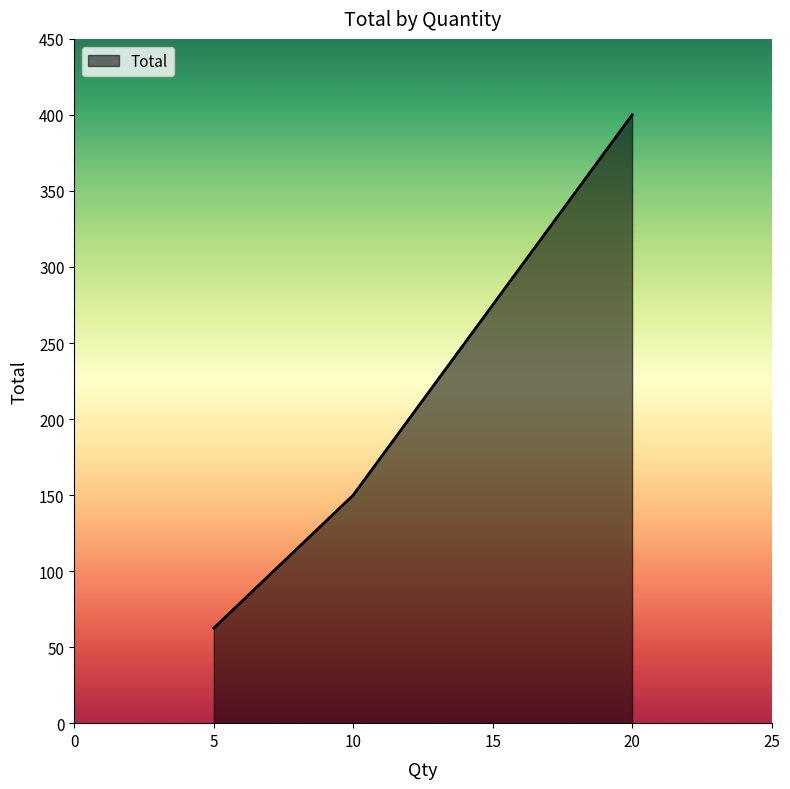

Reading left to right, extract all data points from this chart.

62.5	150.0	400.0